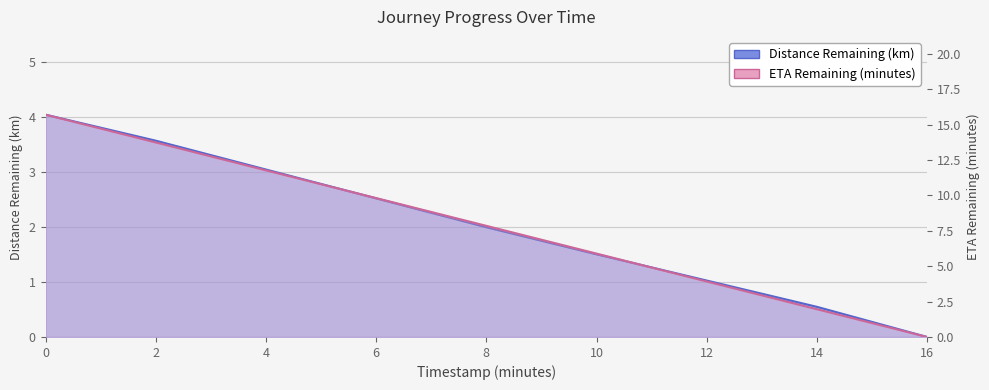

List the series in order of their overall mean, lowest first.

Distance Remaining (km), ETA Remaining (minutes)